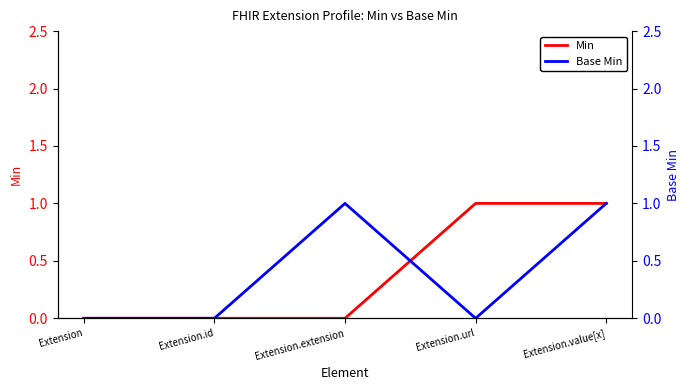

What is the value of the Base Min point at the 3rd from the left?

1